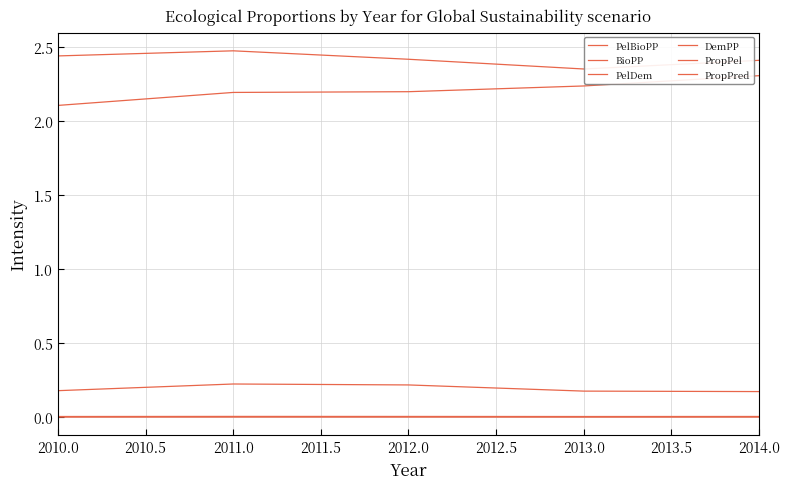

Is this an area chart (filled region under the line)?

No